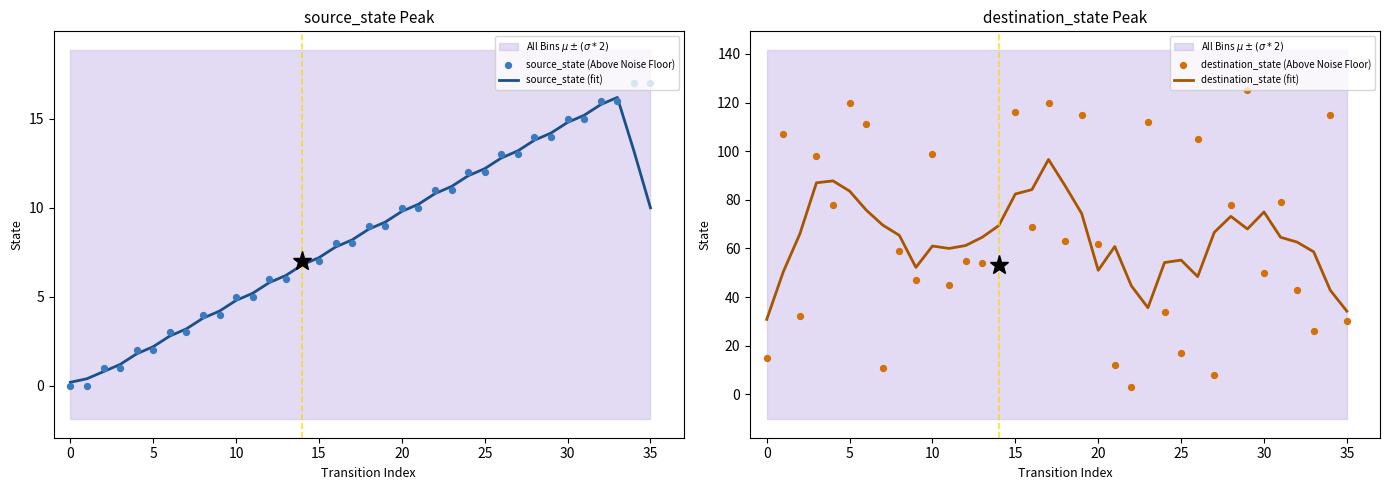

Is the value of source_state (Above Noise Floor) at 17 greater than the value of destination_state (fit) at 10?

No